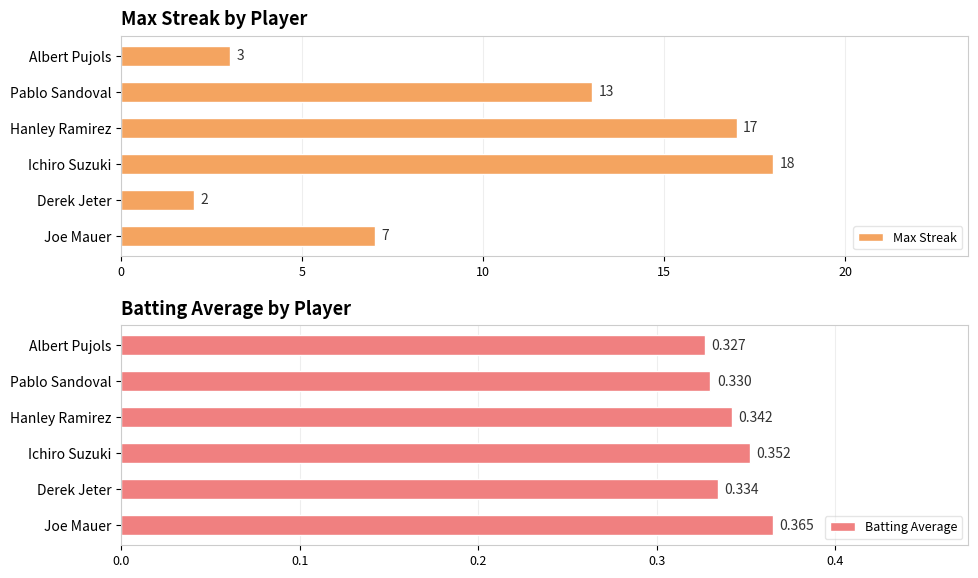

What are all the series names shown in the legend?

Max Streak, Batting Average